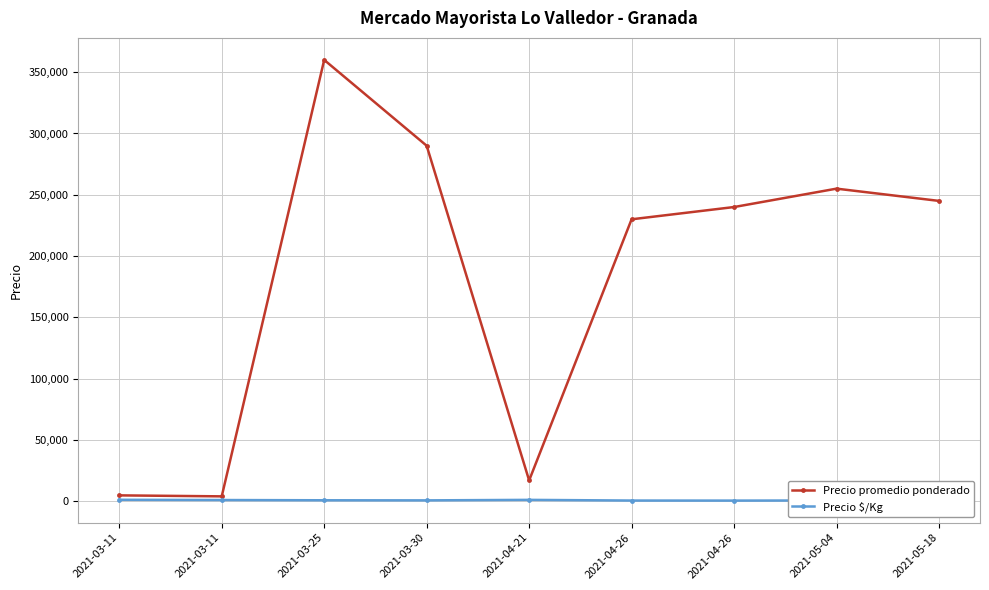

Does the chart display data point markers on the line(s)?

Yes